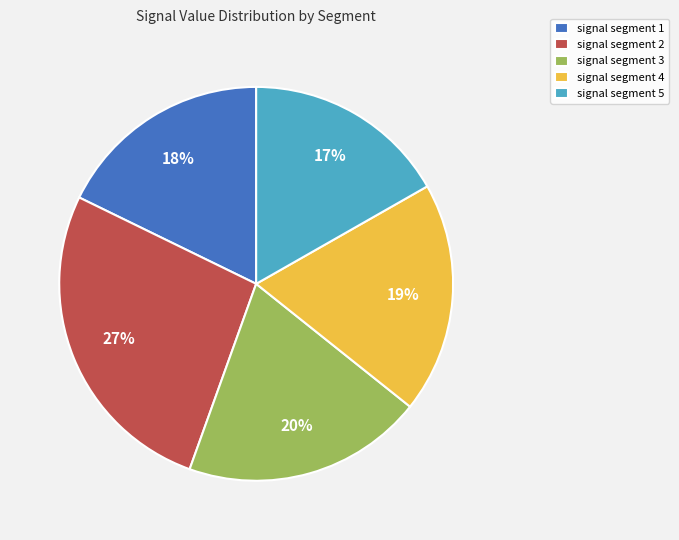

True or false: signal segment 2 accounts for 17% of the total.

False